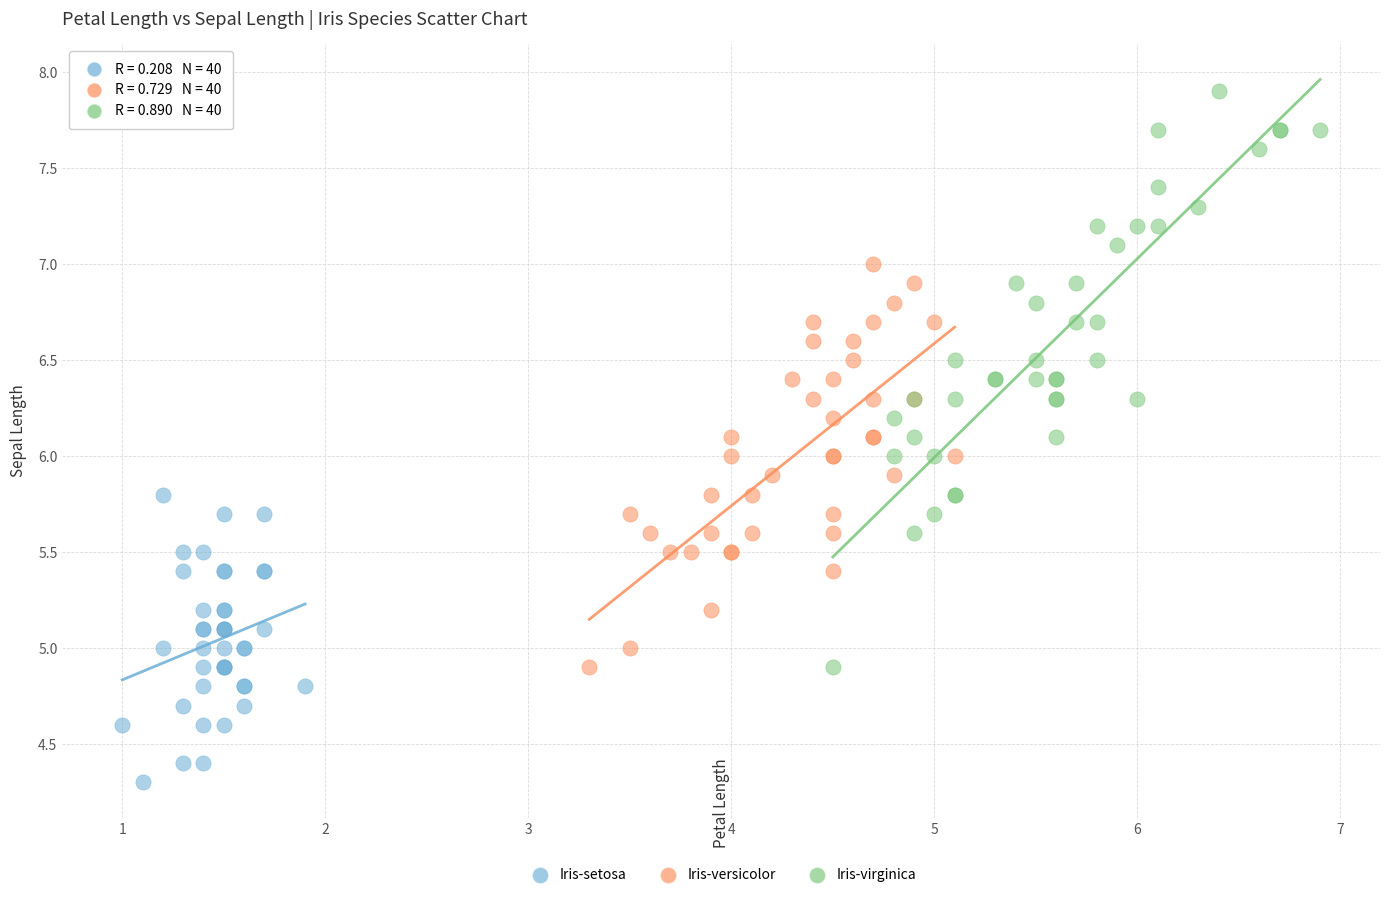

Which series has the largest Y range (max minus min)?

Iris-virginica